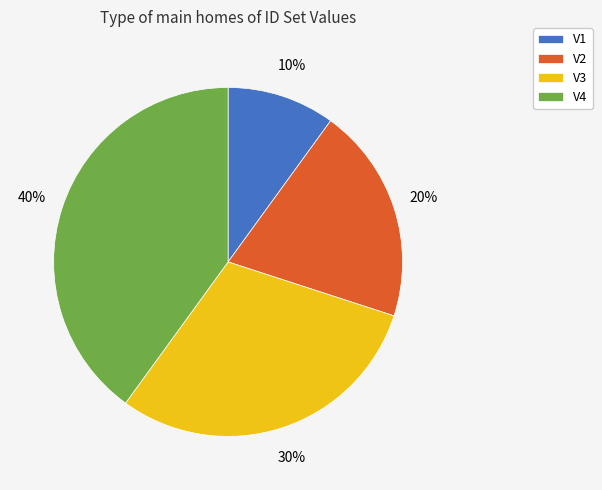

Which category has the biggest portion of the pie?

V4